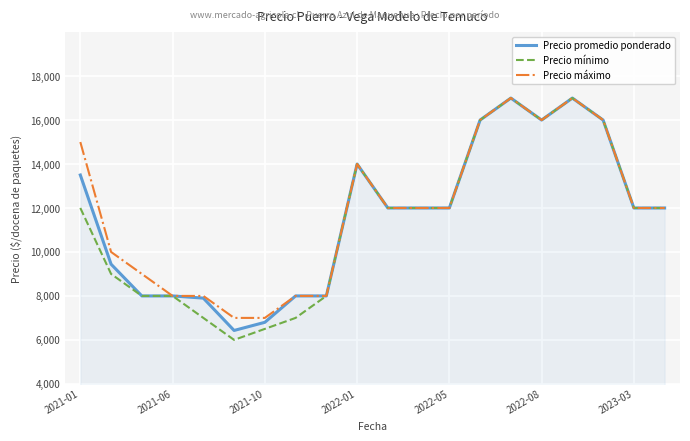

True or false: Precio mínimo has more than 0 points higher than both neighbors.

True